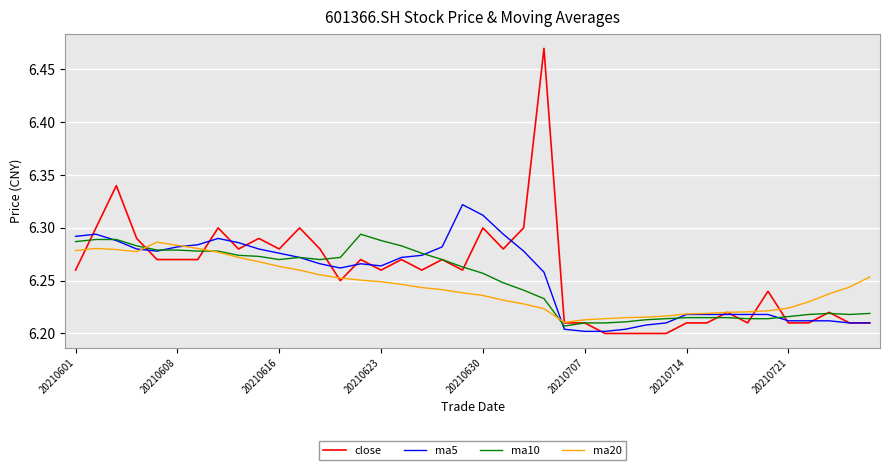

What is the difference between the maximum and minimum values in the ma10 series?

0.1